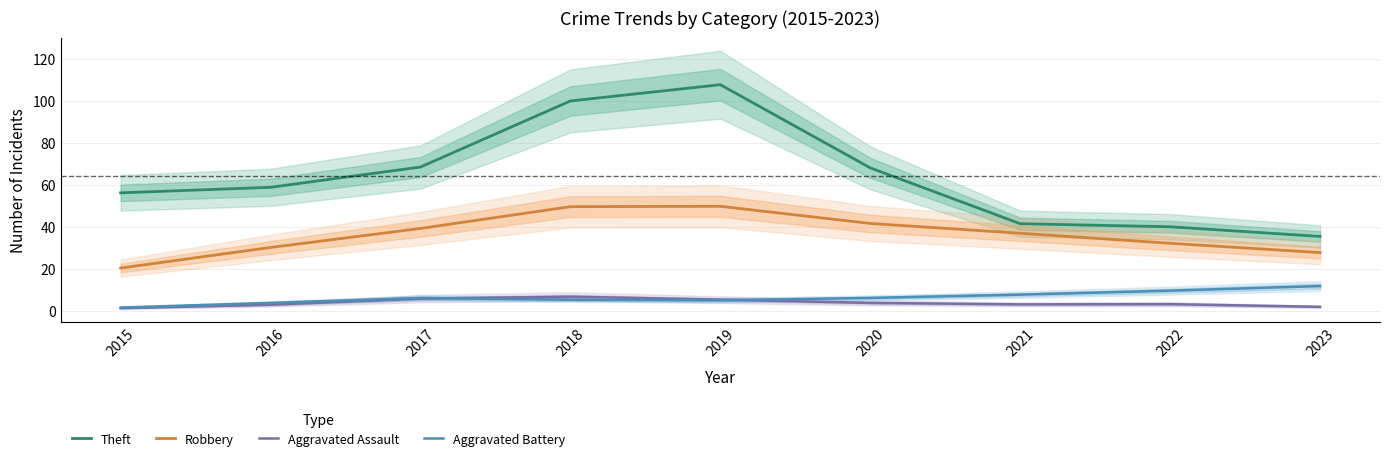

The value of Aggravated Battery at 2023 is 4.5. True or false?

False